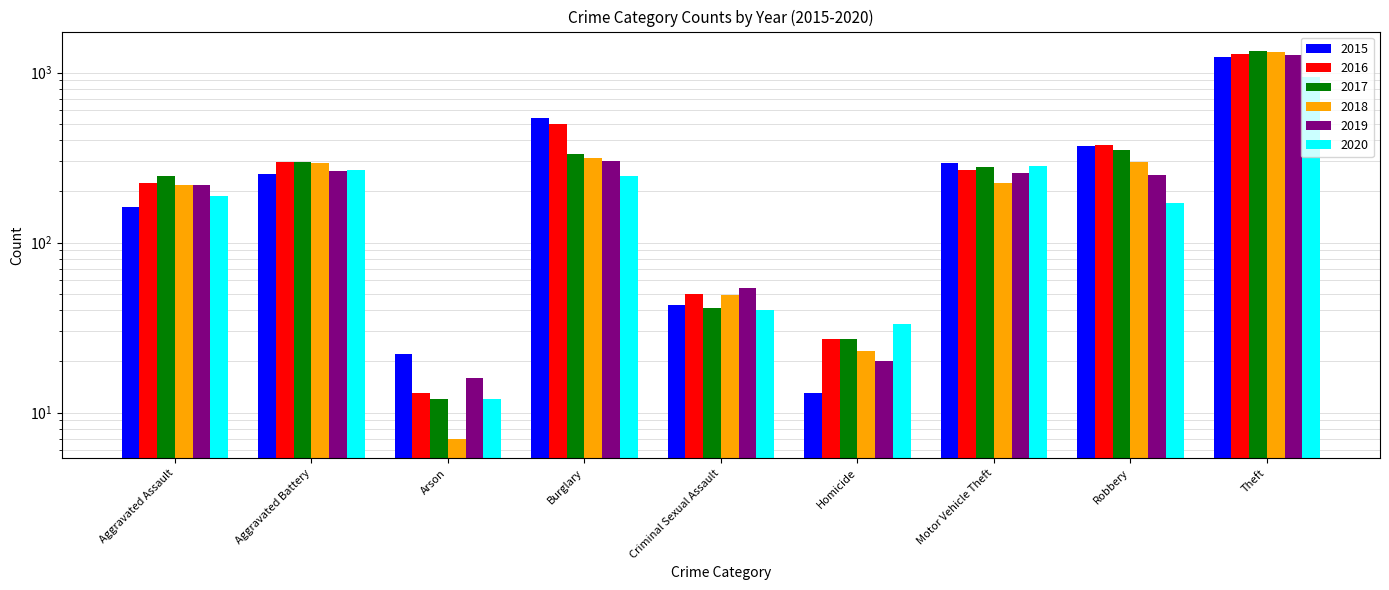

How many bars are there in each group?

6